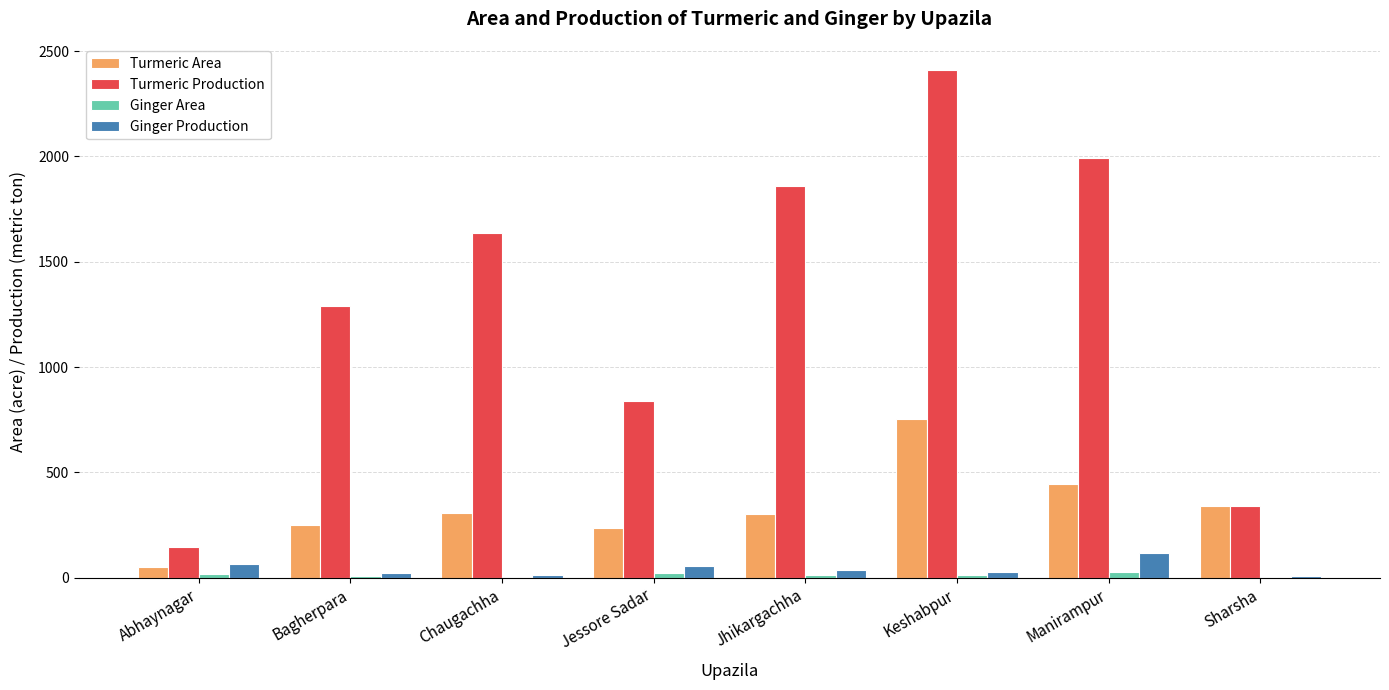

Between Keshabpur and Manirampur, which series saw the biggest shift?

Turmeric Production